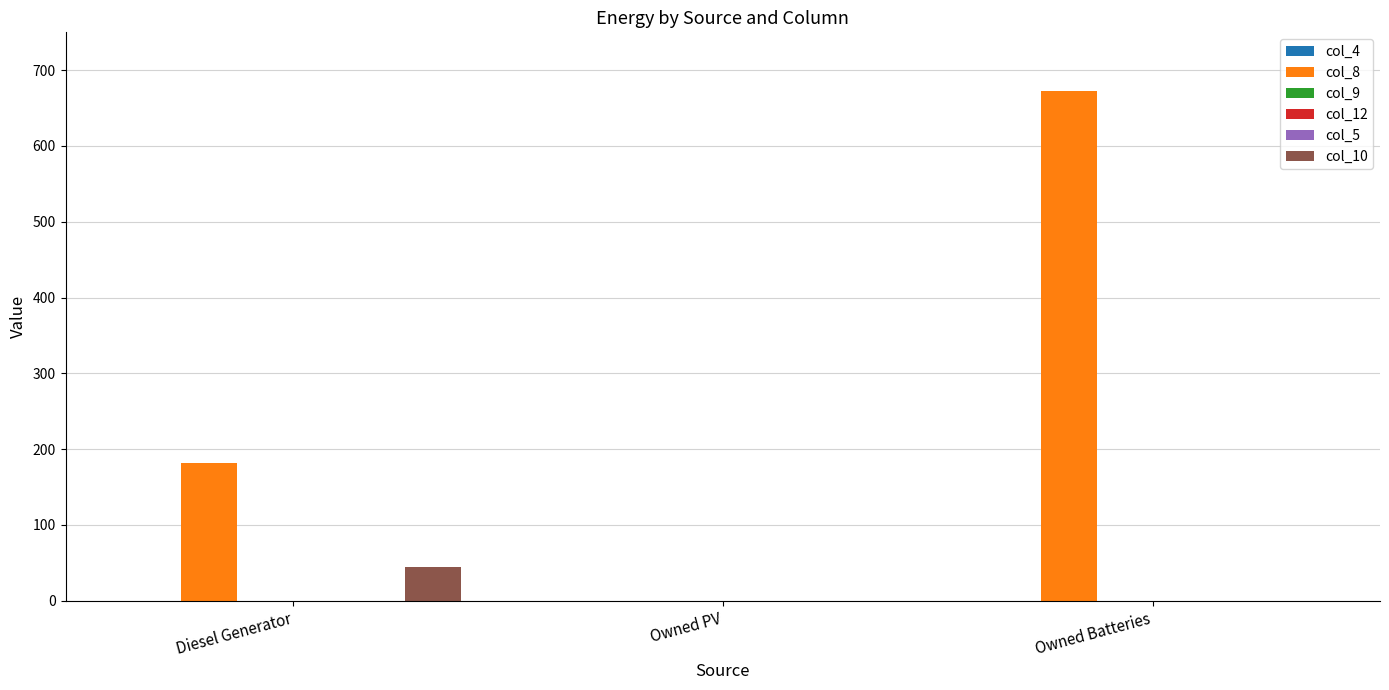

What is the sum of all col_8 values?

854.0